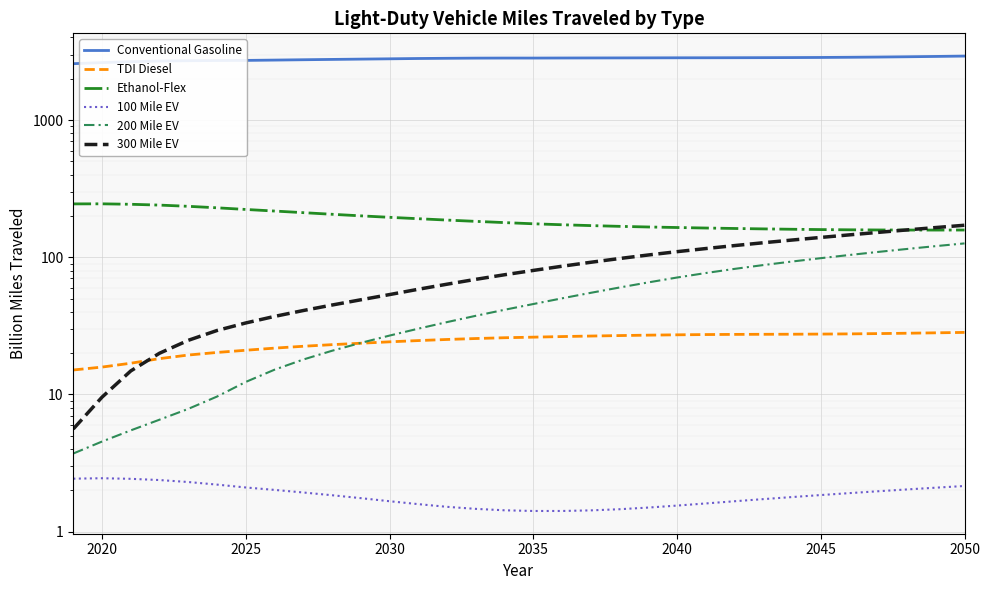

At which category does the chart reach its minimum across all series?

2035